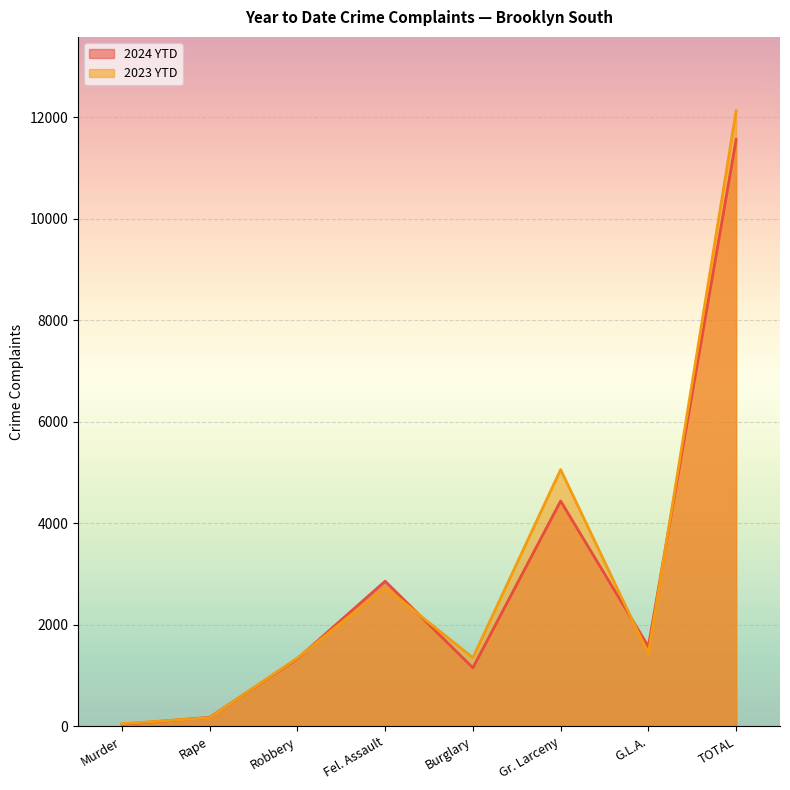

What is the greatest value displayed?

12131